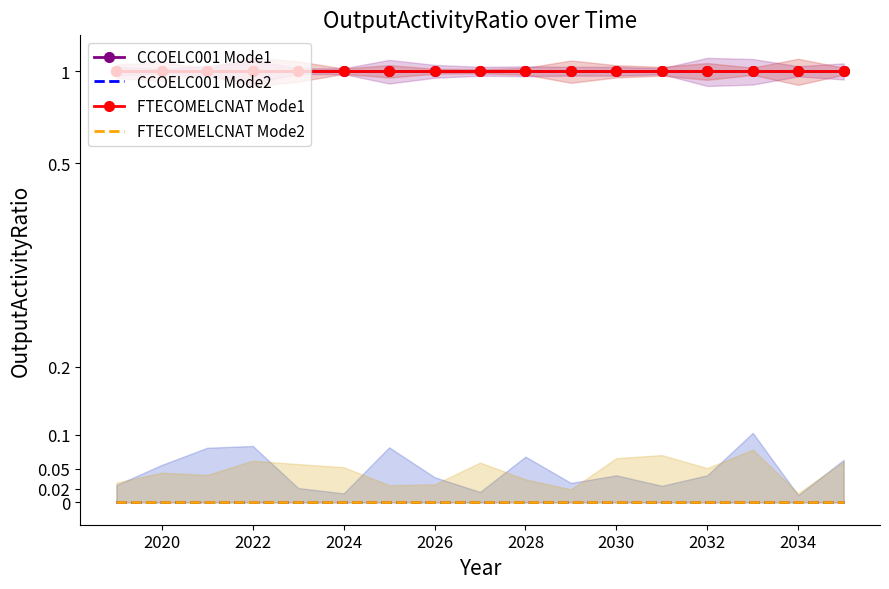

Reading left to right, what are all the values shown in this chart?

CCOELC001 Mode1: 1	1	1	1	1	1	1	1	1	1	1	1	1	1	1	1	1
CCOELC001 Mode2: 0	0	0	0	0	0	0	0	0	0	0	0	0	0	0	0	0
FTECOMELCNAT Mode1: 1	1	1	1	1	1	1	1	1	1	1	1	1	1	1	1	1
FTECOMELCNAT Mode2: 0	0	0	0	0	0	0	0	0	0	0	0	0	0	0	0	0